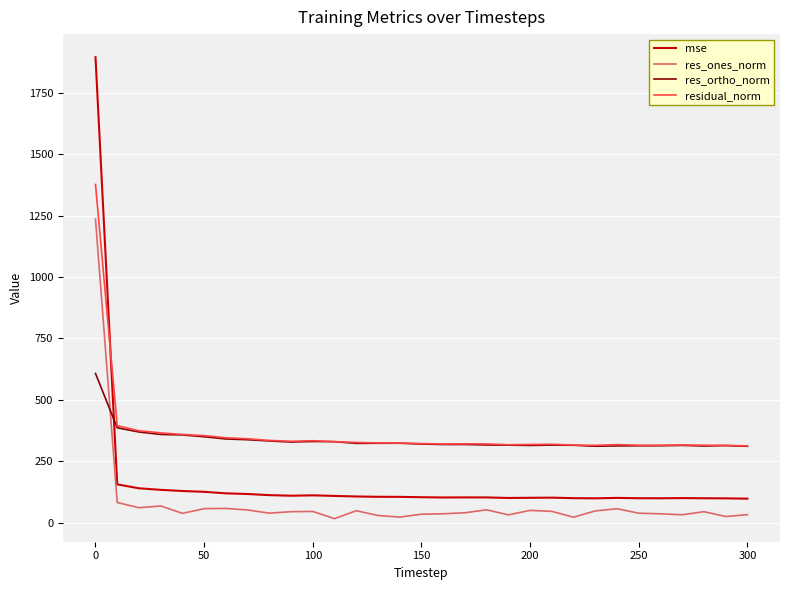

What is the highest value of the res_ones_norm series?

1235.3